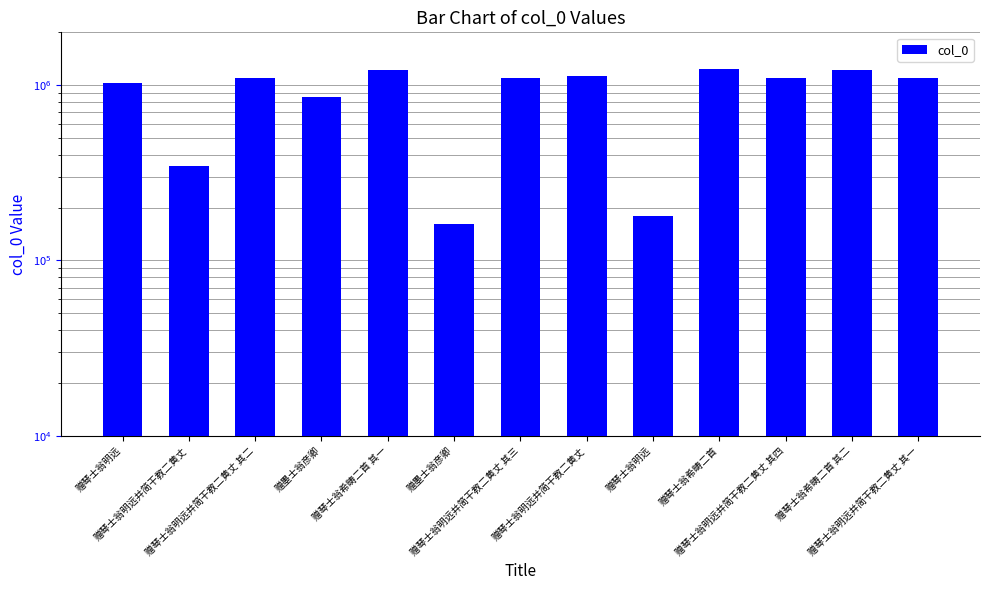

Are the bars horizontal?

No